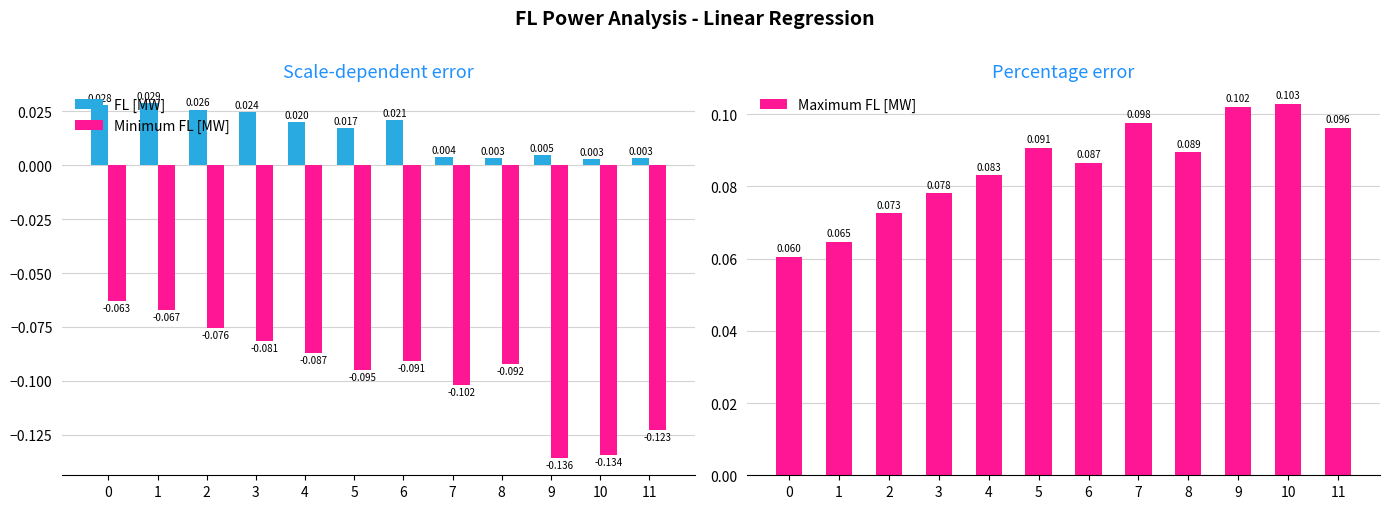

Which series has the largest total across all categories?

Maximum FL [MW]